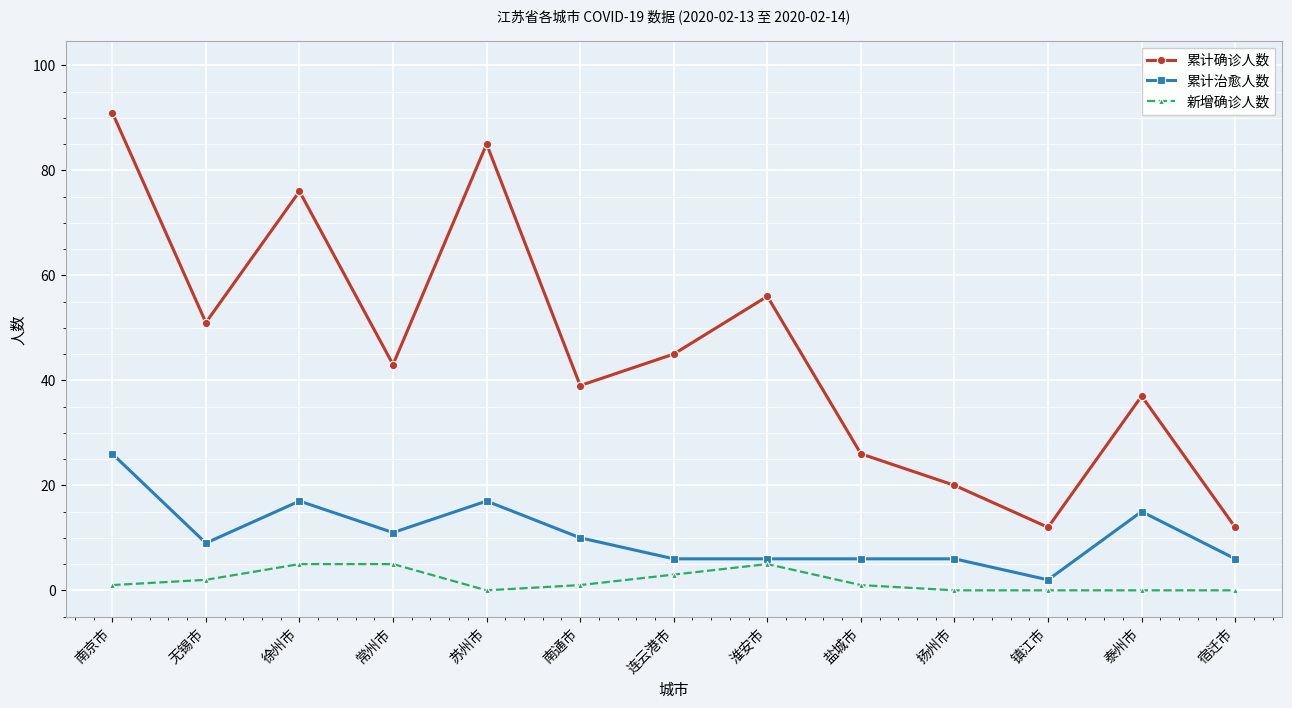

Rank the series by their average value, from lowest to highest.

新增确诊人数, 累计治愈人数, 累计确诊人数